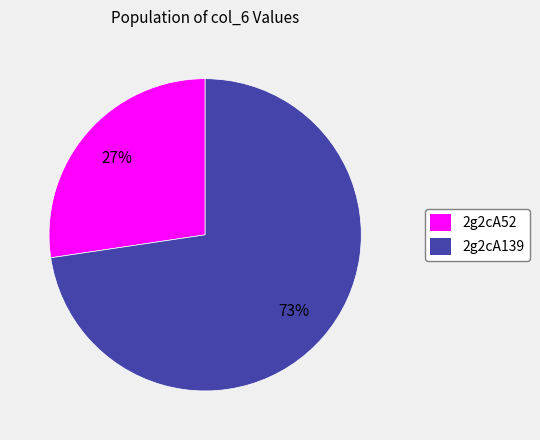

Between 2g2cA52 and 2g2cA139, which is larger?

2g2cA139